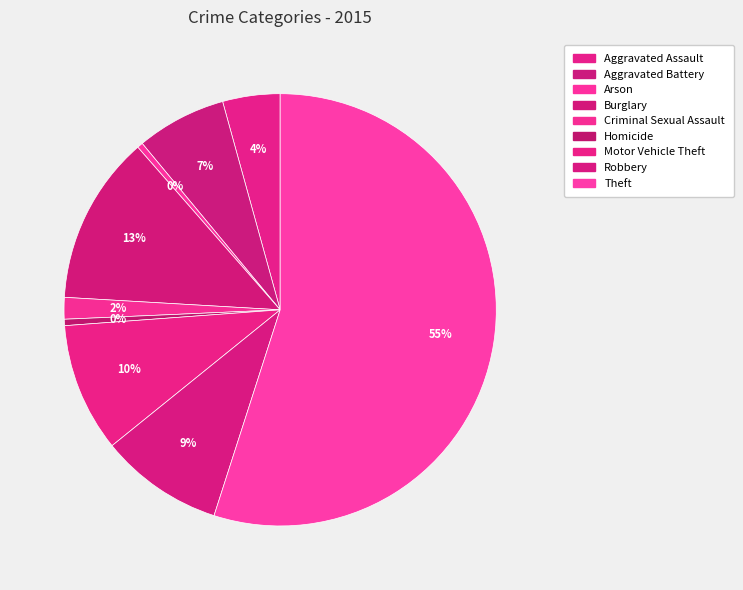

Is Theft the majority of the pie?

Yes